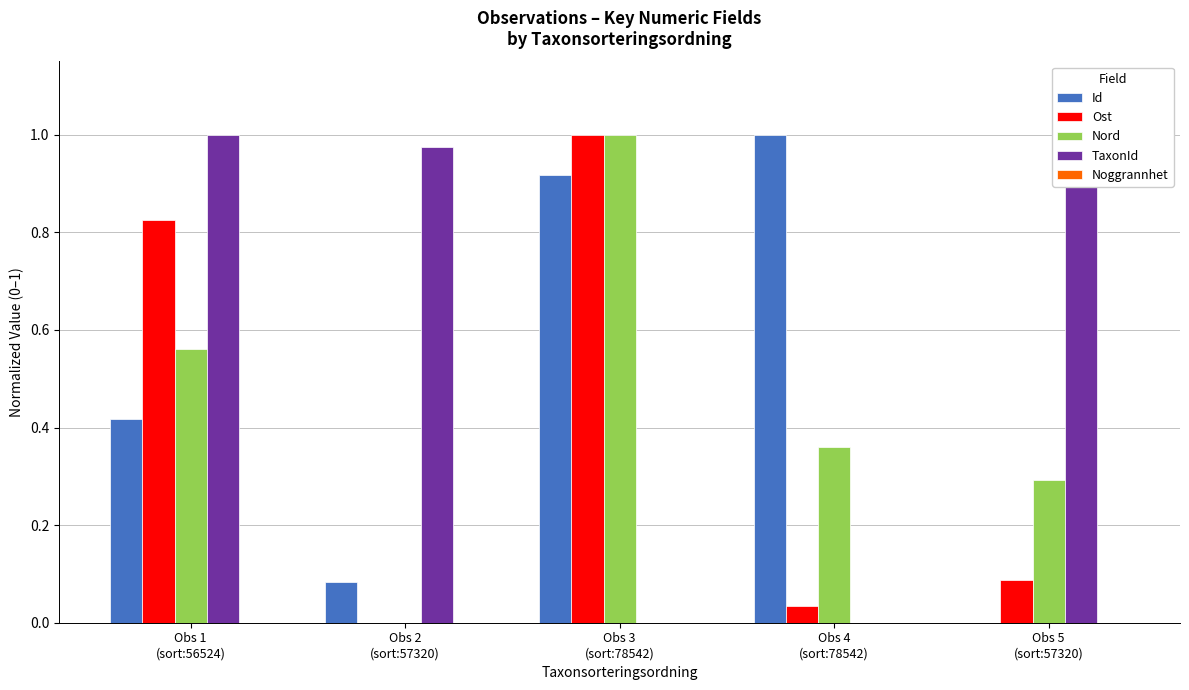

At which category is the sum across all series the highest?

Obs 3
(sort:78542)